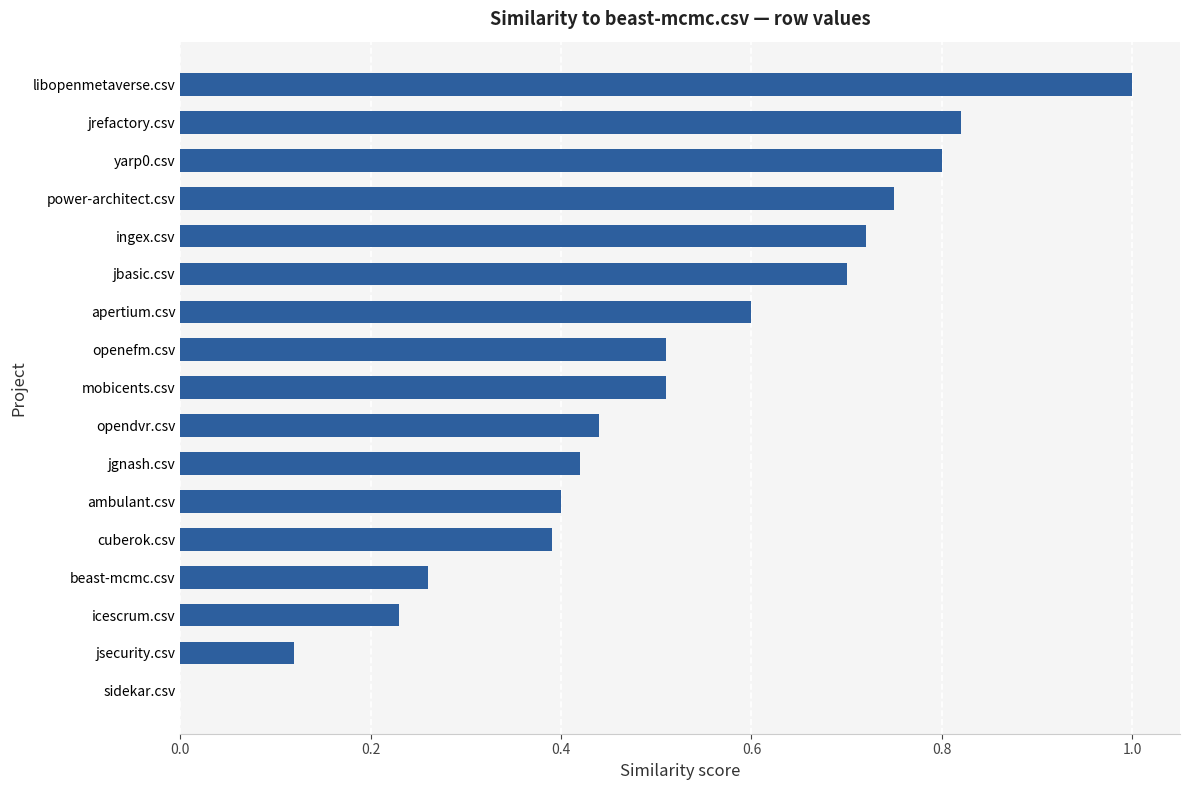

What is the average value?

0.5